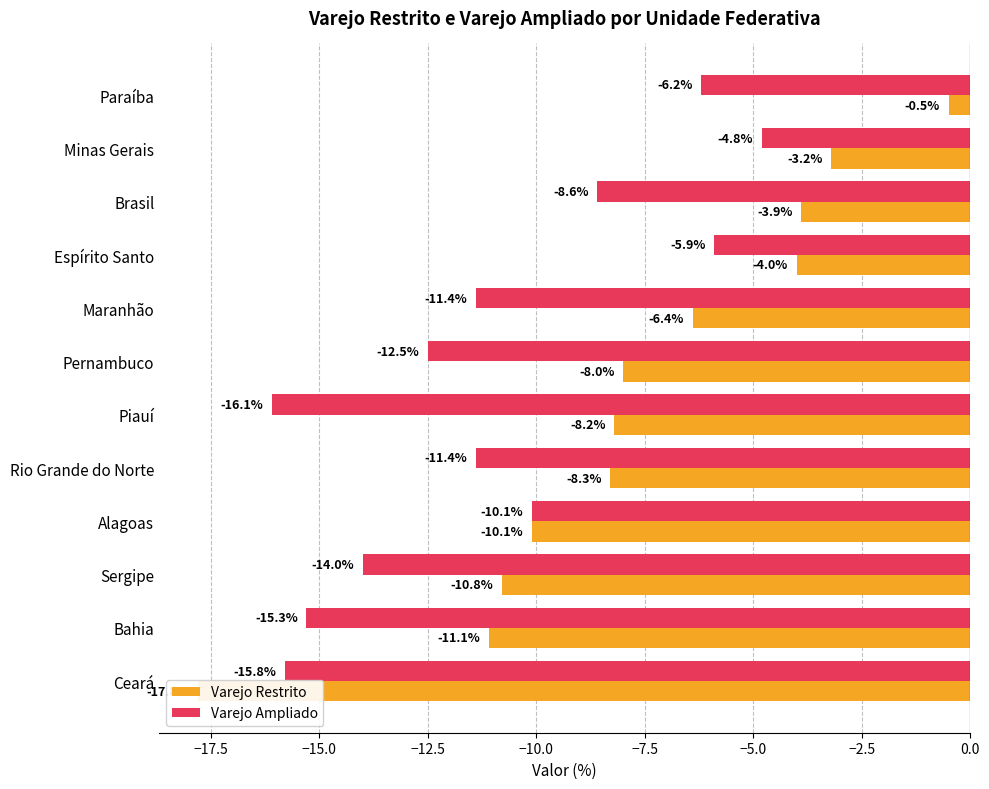

Are the bars horizontal?

Yes